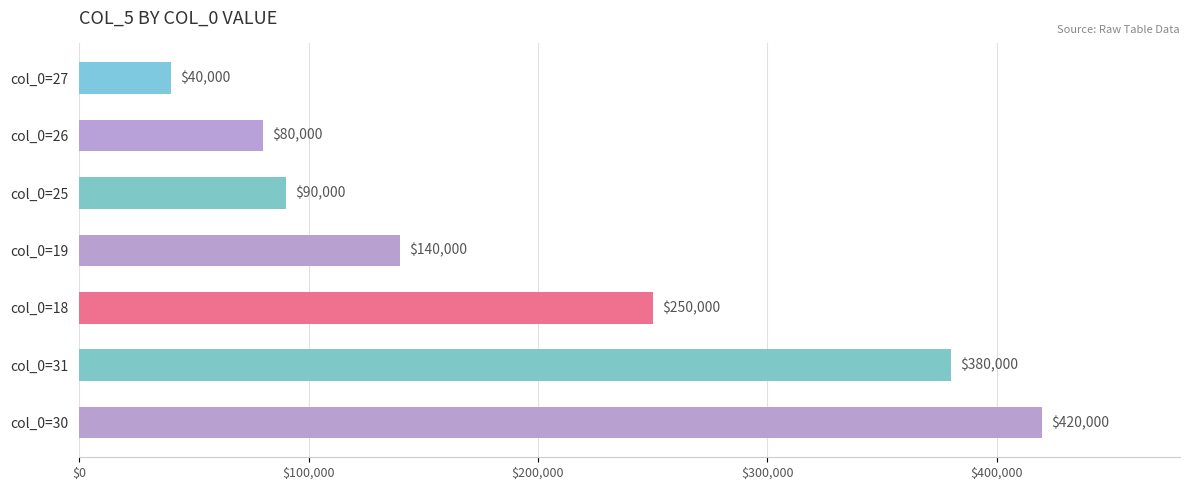

Between col_0=19 and col_0=30, which is larger?

col_0=30